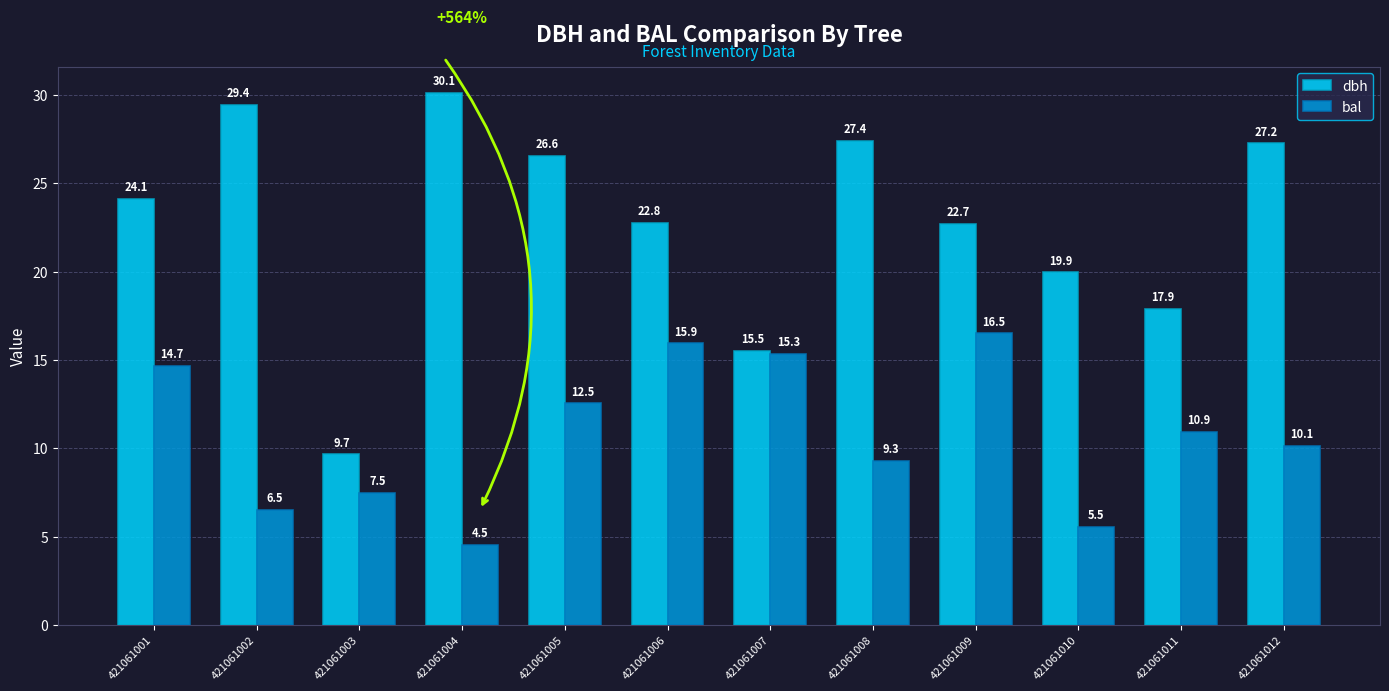

List the series in order of their overall mean, lowest first.

bal, dbh